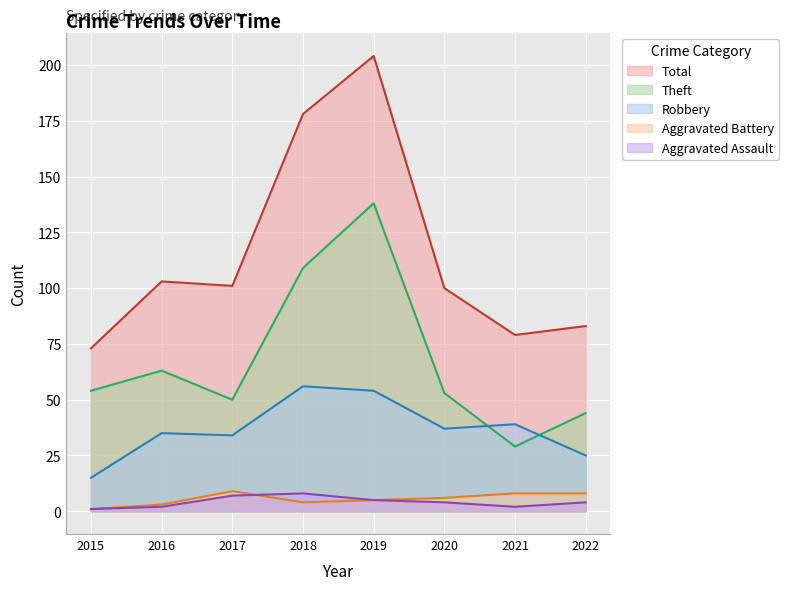

In Theft, how many points are higher than both neighbors (excluding endpoints)?

2